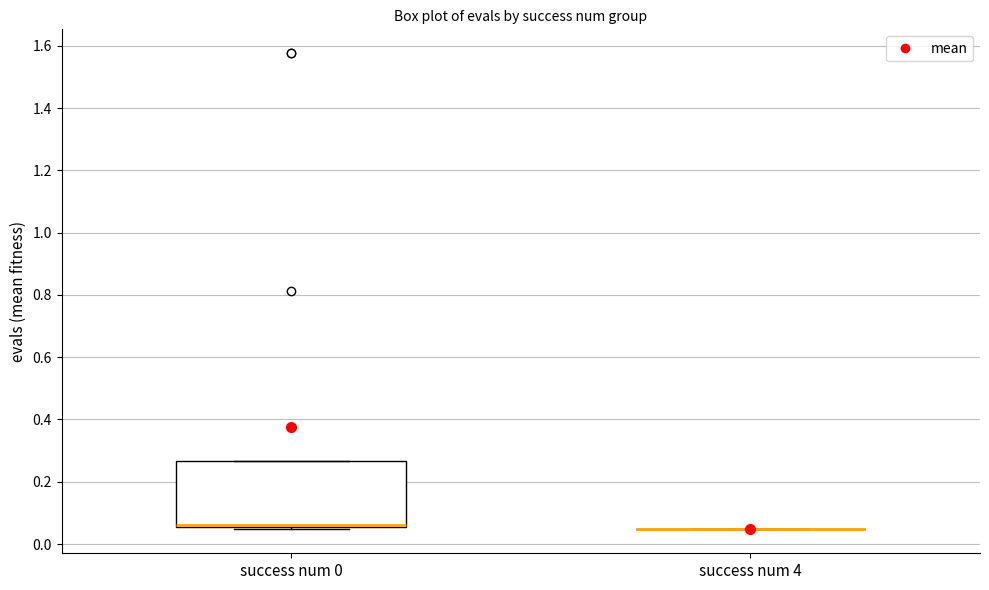

Reading left to right, read every box against the y-axis: the position of its median line, the range the box covers, and the ends of its whiskers. The values are not printed on the chart, so give them approximately, as read against the axis.

success num 0: median 0.06 (just above the box's lower edge), box 0.06 to 0.26, whiskers 0.04 to 0.26
success num 4: box collapsed to a line at 0.04, whiskers 0.04 to 0.04